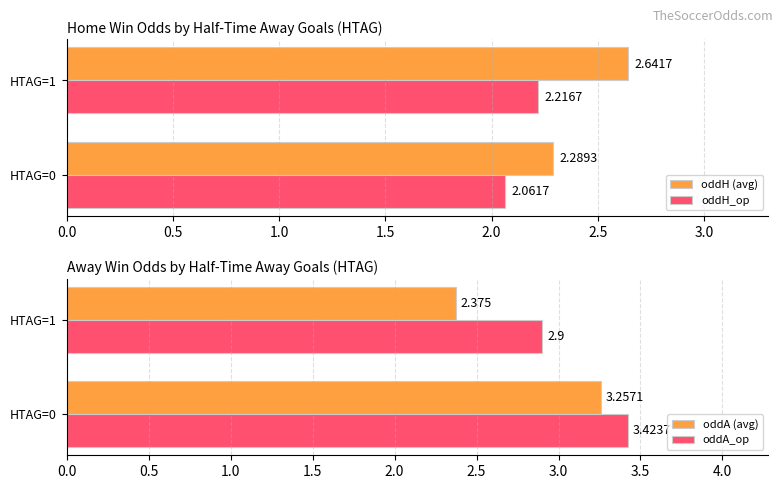

How many bars are there in total?

8